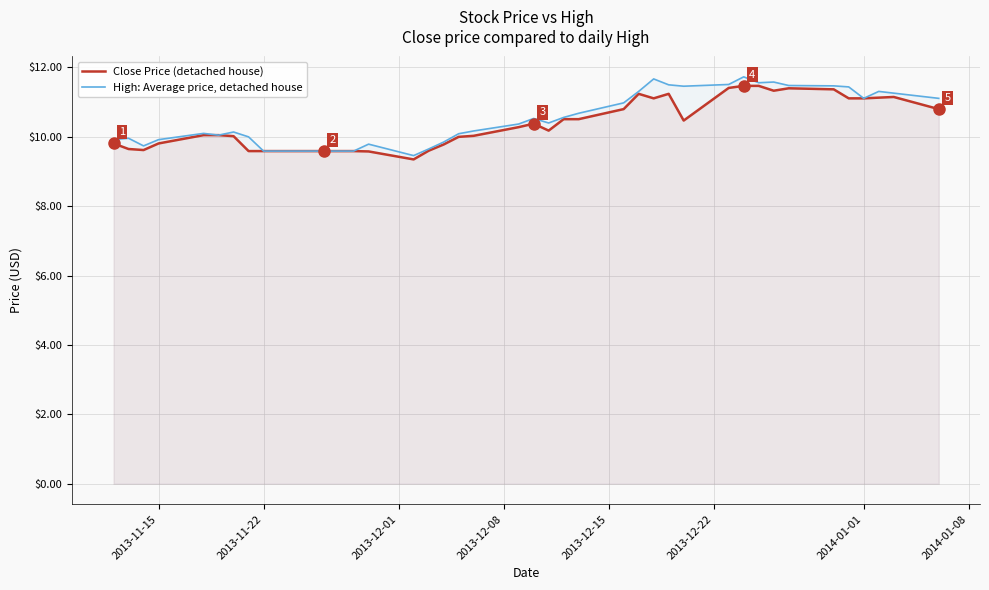

What is the greatest value displayed?

11.7